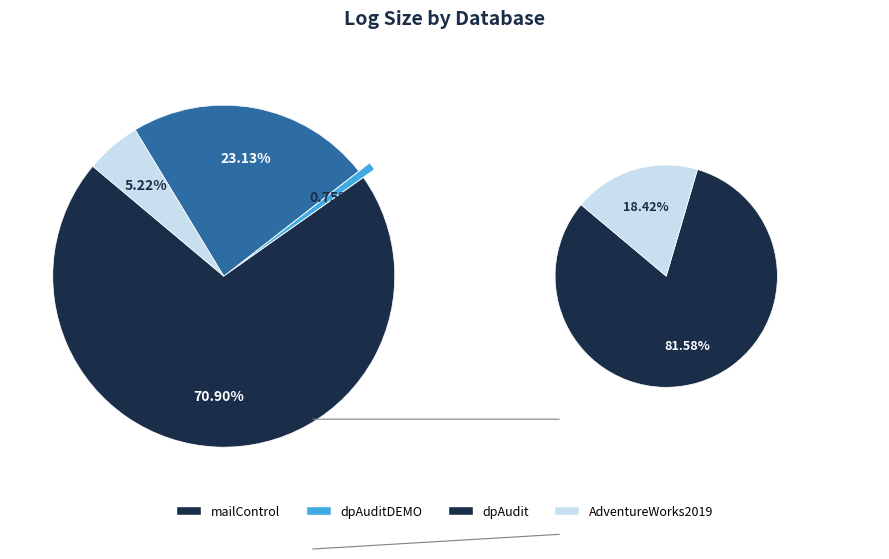

How many slices are in this pie chart?

4